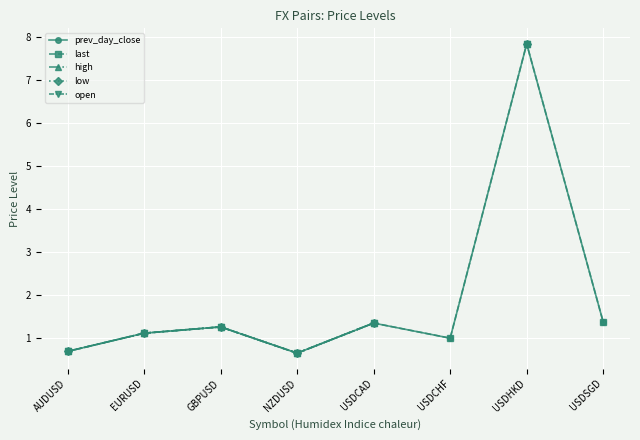

Where is the first local minimum for prev_day_close?

NZDUSD